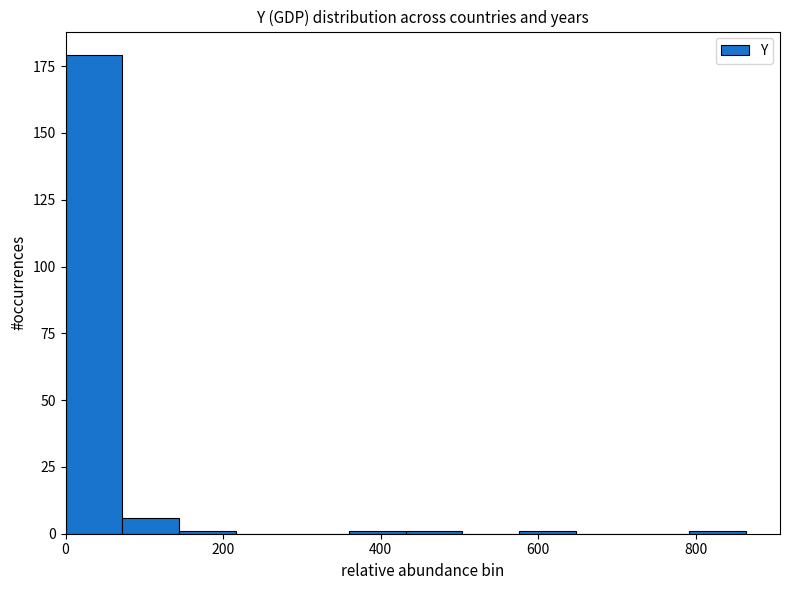

Read against the x-axis, roughly where is the centre of the tallest bar?

40